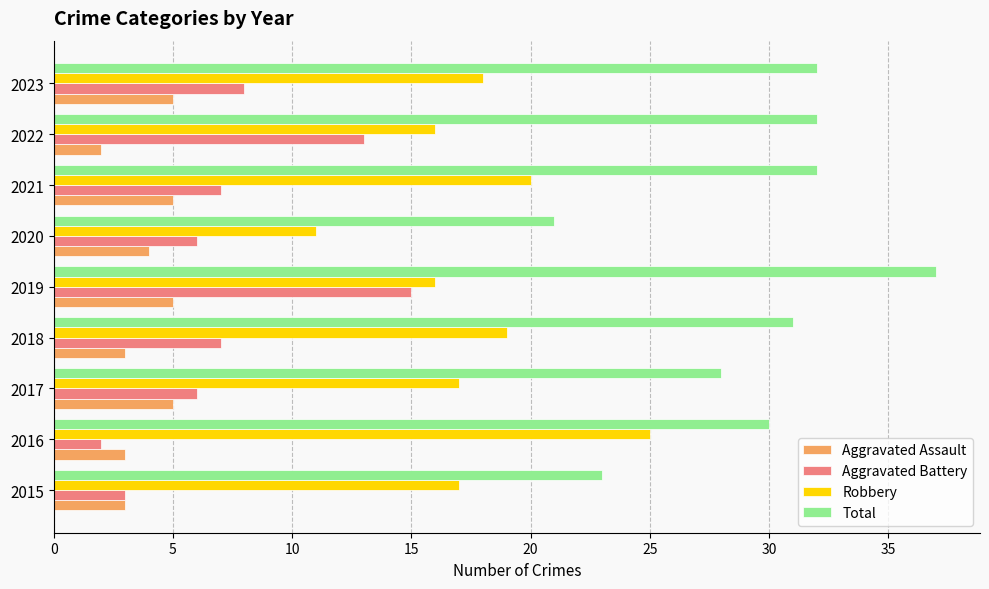

List the series in order of their peak value, lowest first.

Aggravated Assault, Aggravated Battery, Robbery, Total